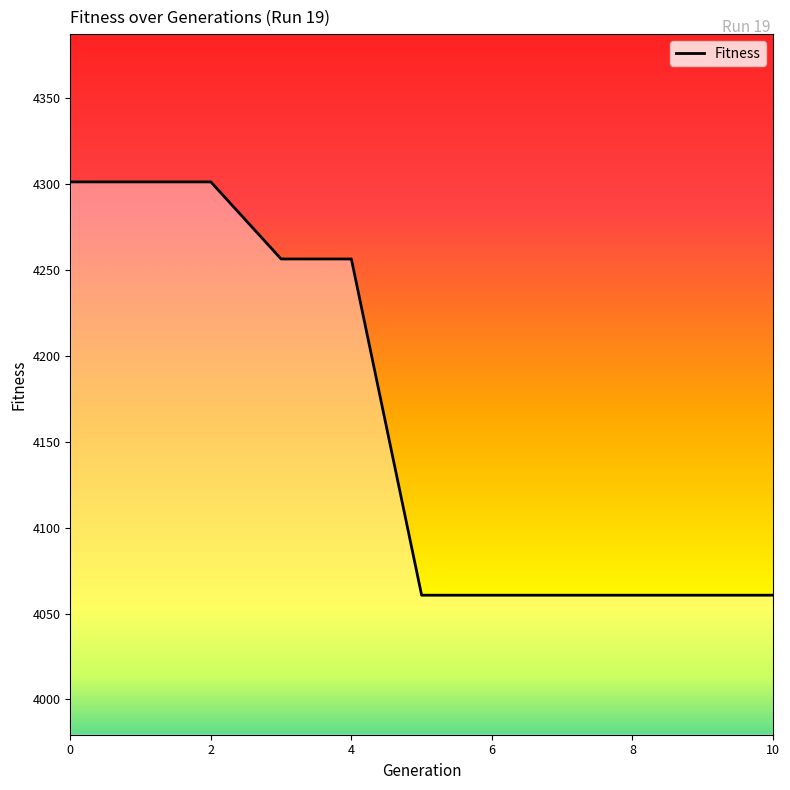

What is the greatest value displayed?

4301.3